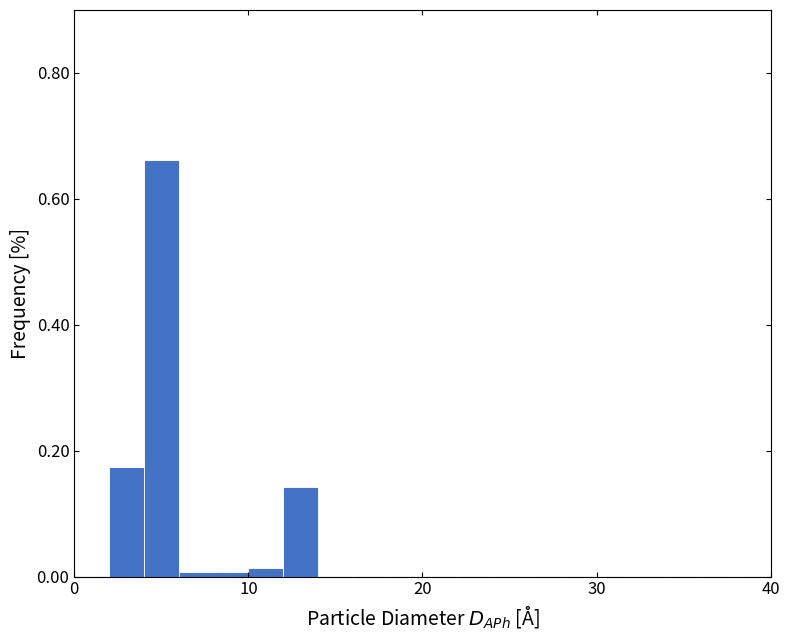

Read against the x-axis, roughly where is the centre of the tallest bar?

5